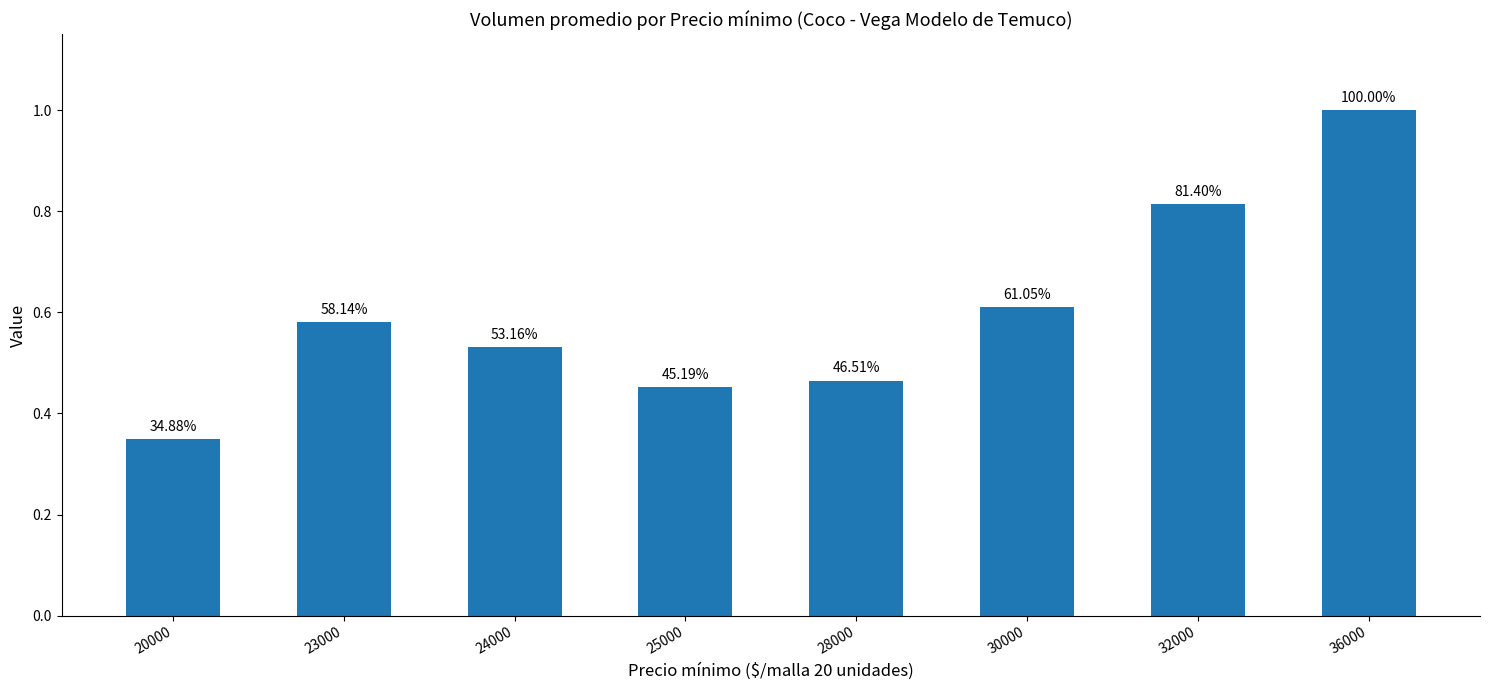

What is the value of the 3rd bar from the left?

22.9